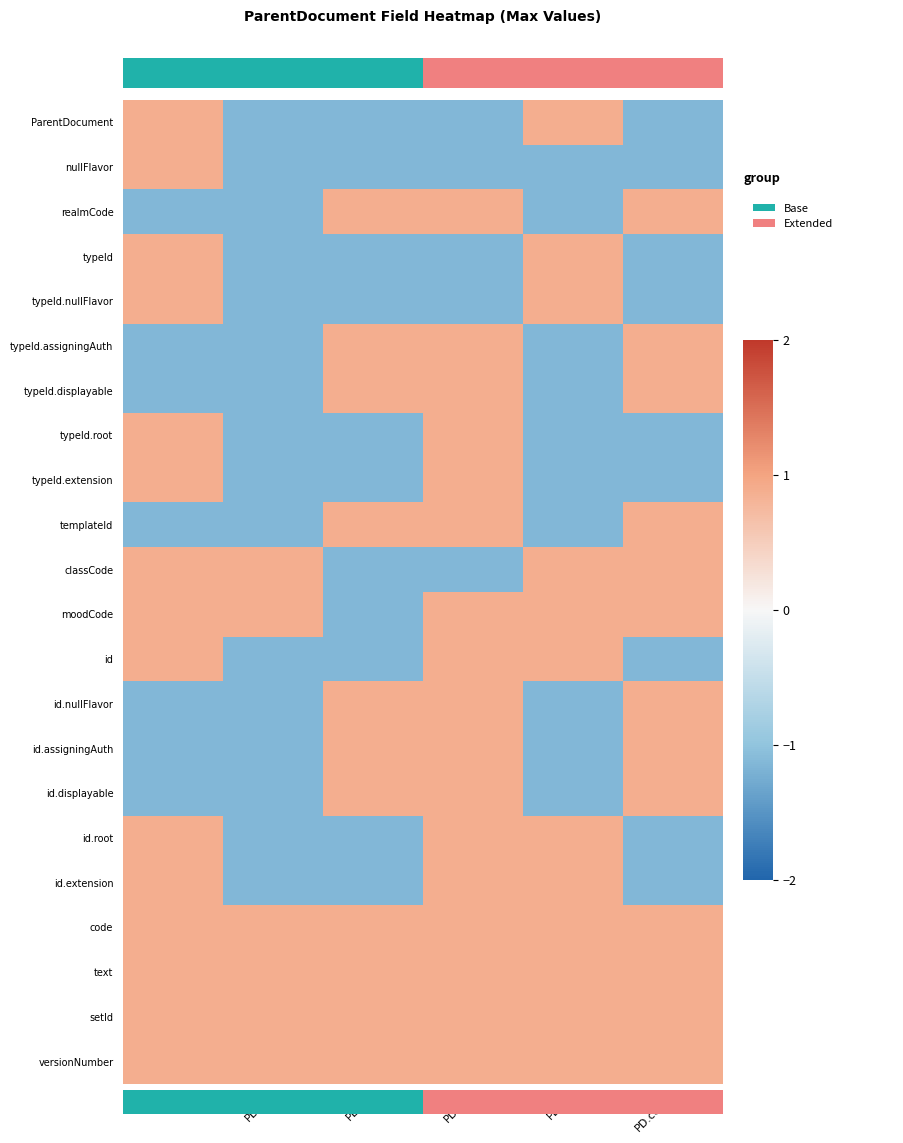

What is the difference between the id values at PD.nF and PD.id?

2.0